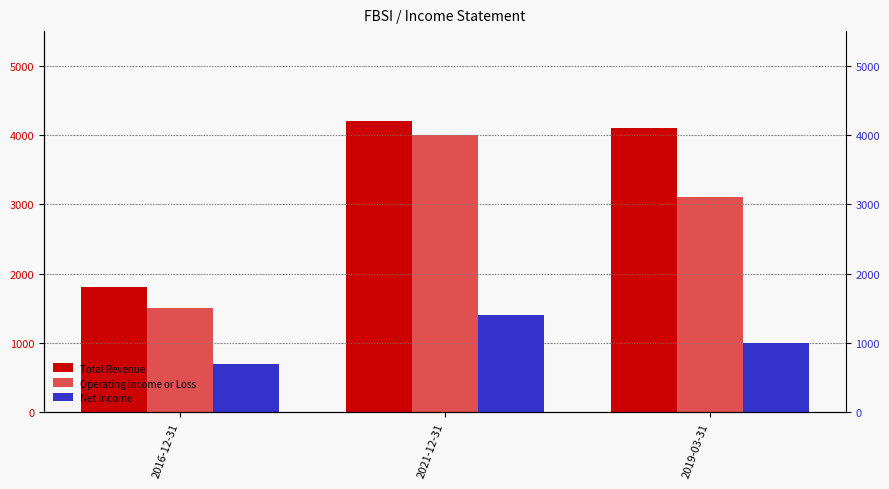

List the series in order of their overall mean, lowest first.

Net Income, Operating Income or Loss, Total Revenue